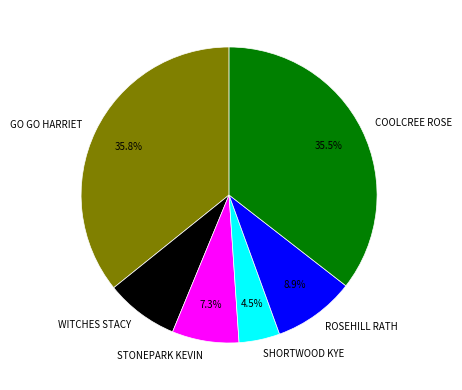

To the nearest percent, what portion does WITCHES STACY represent?

8%